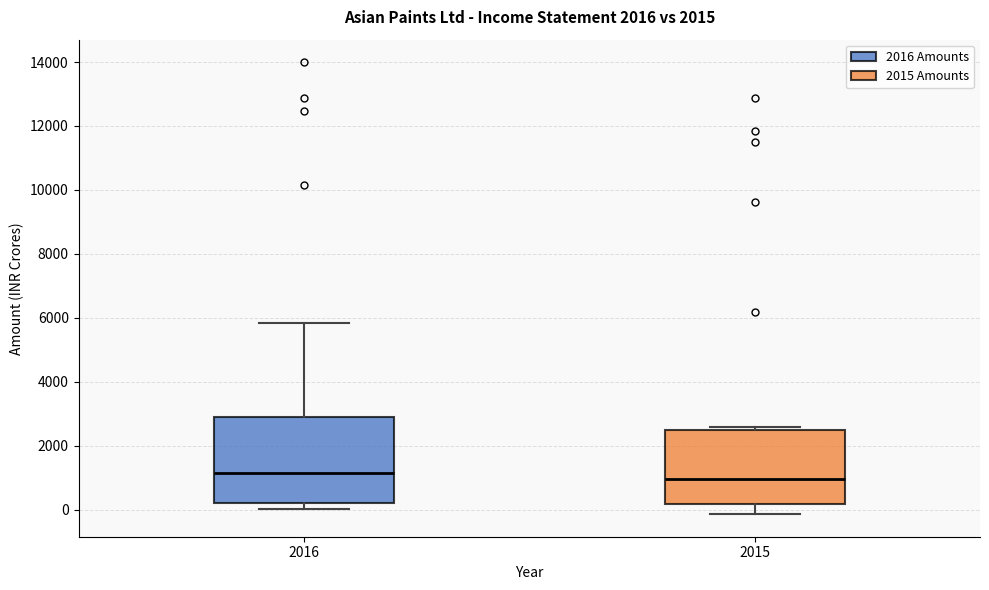

Which box is the tallest, from its lower edge to its upper edge?

2016